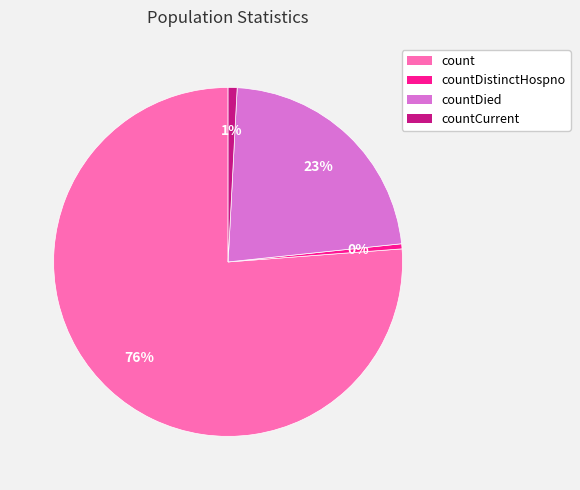

Between countDistinctHospno and count, which is larger?

count